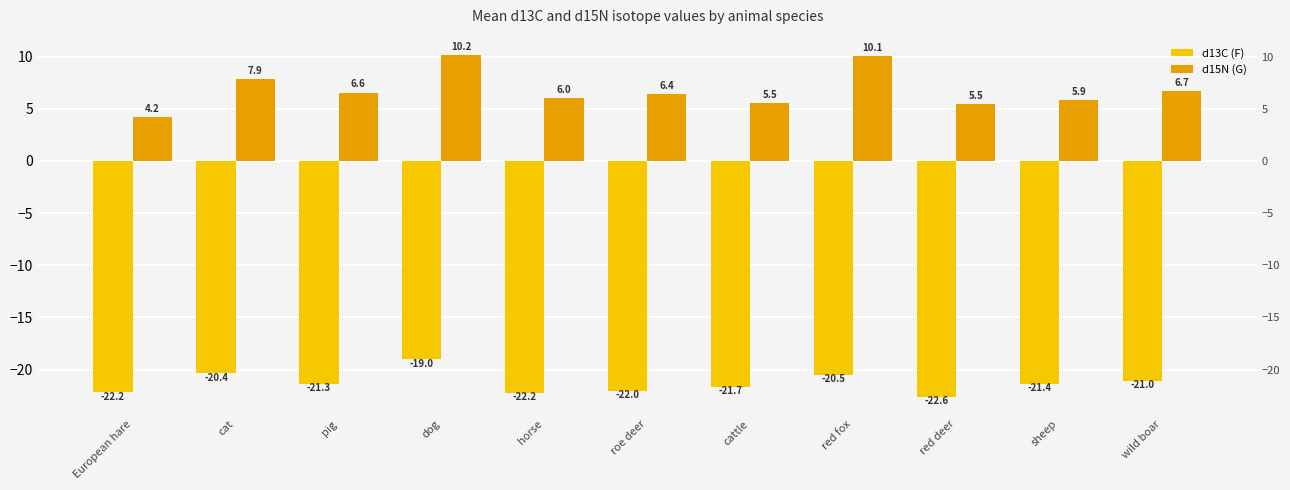

Between sheep and European hare, which is larger?

sheep